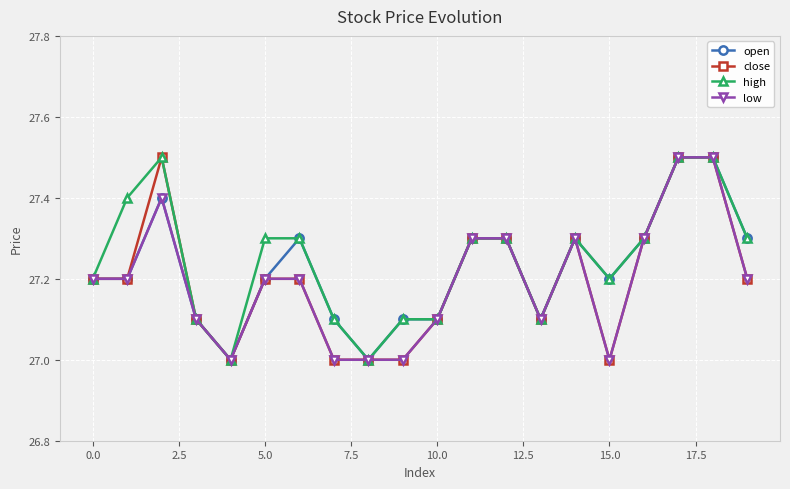

What is the average value of the low series?

27.2